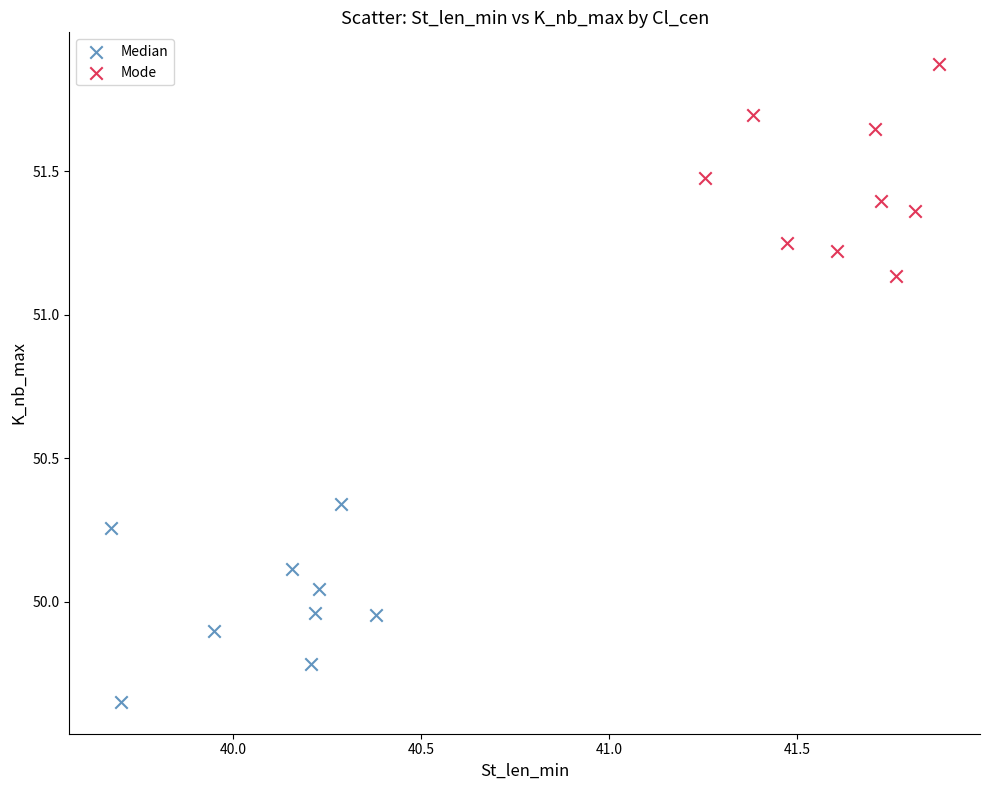

Which series reaches the minimum Y coordinate?

Median